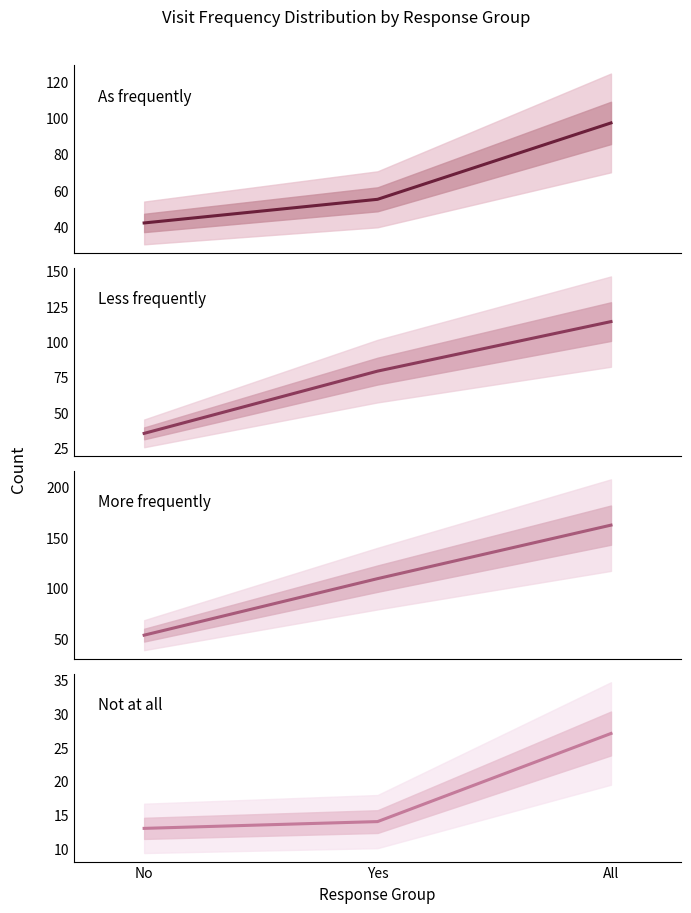

At which label does As frequently first exceed 55?

All